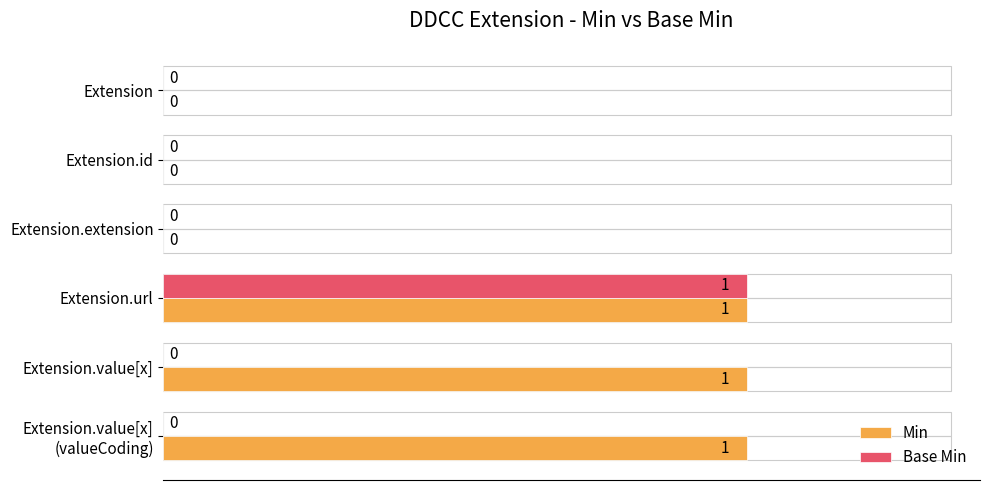

Count the number of categories in the chart.

6